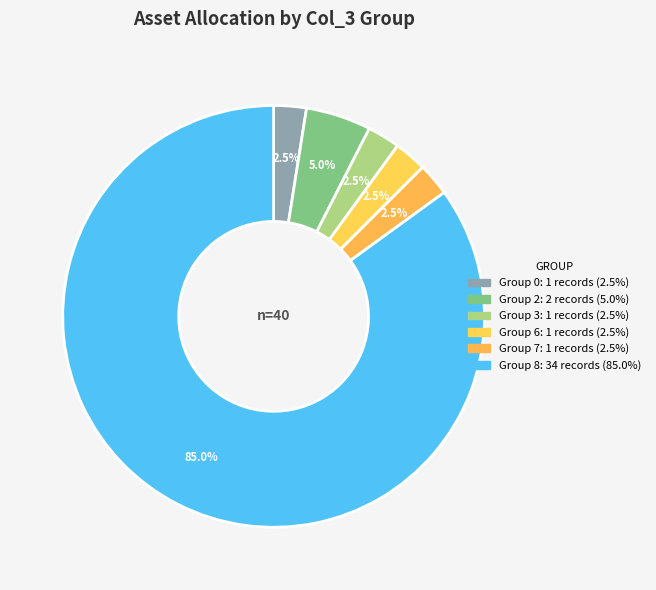

Count the number of slices in the pie.

6